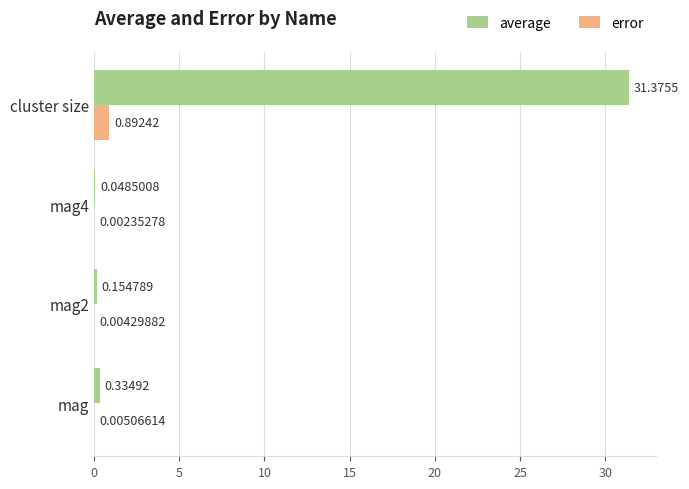

Which series changed the most between mag2 and cluster size?

average